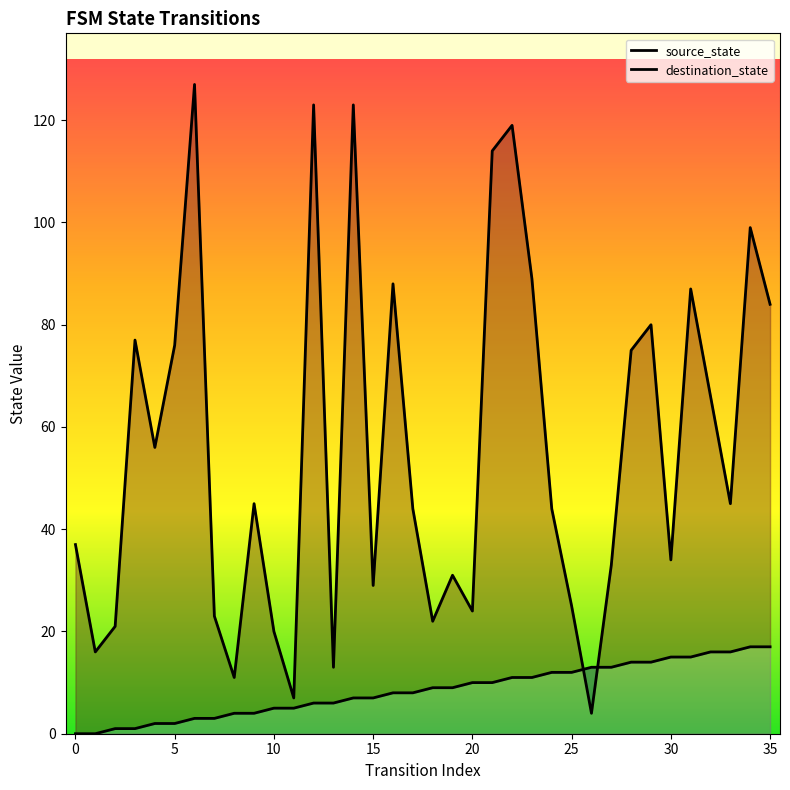

Where is source_state nearest to the value 8?

16